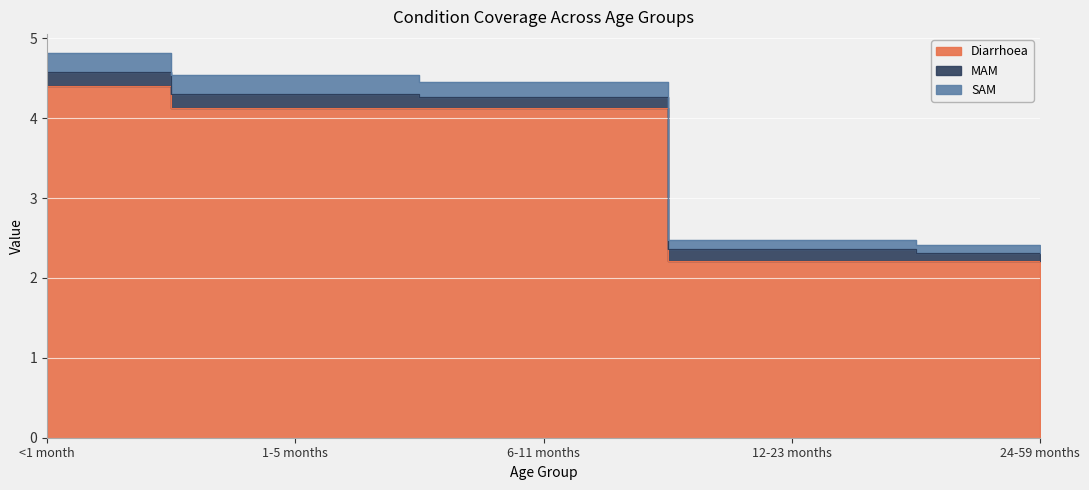

What is the sum of the MAM values at 12-23 months and 24-59 months?

0.2